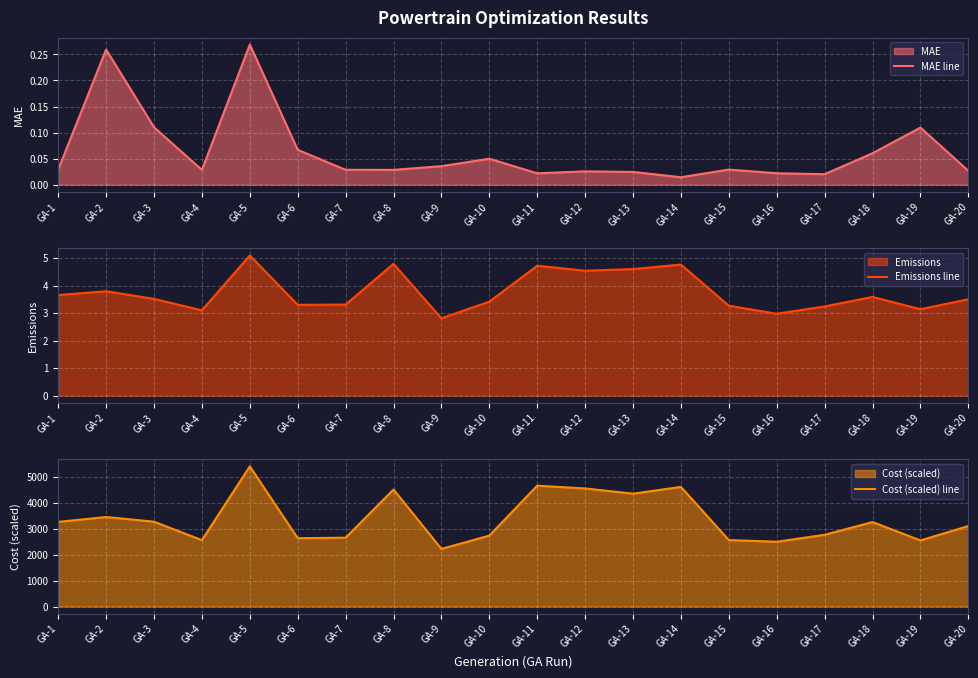

The Cost (scaled) line series shows 1684.7 at GA-15. True or false?

False